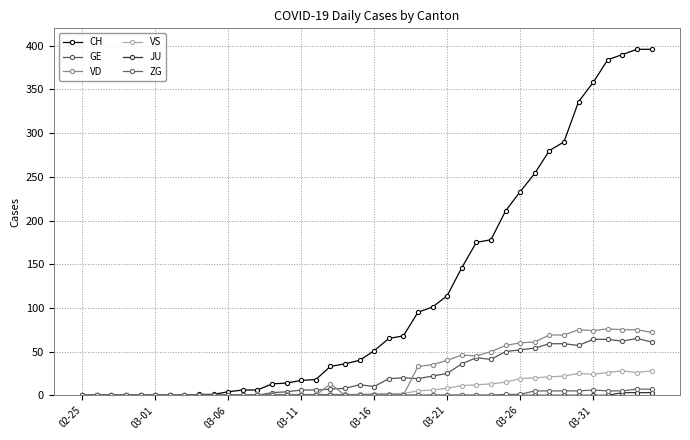

How many categories are shown in the chart?

40